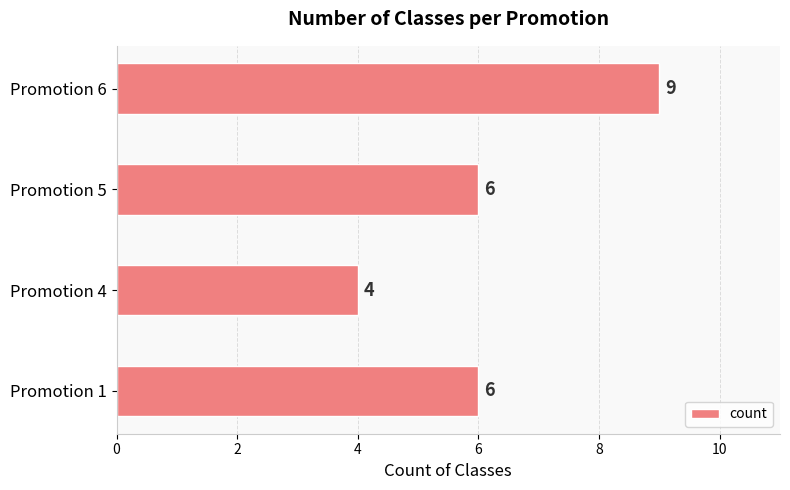

What is the smallest value displayed?

4